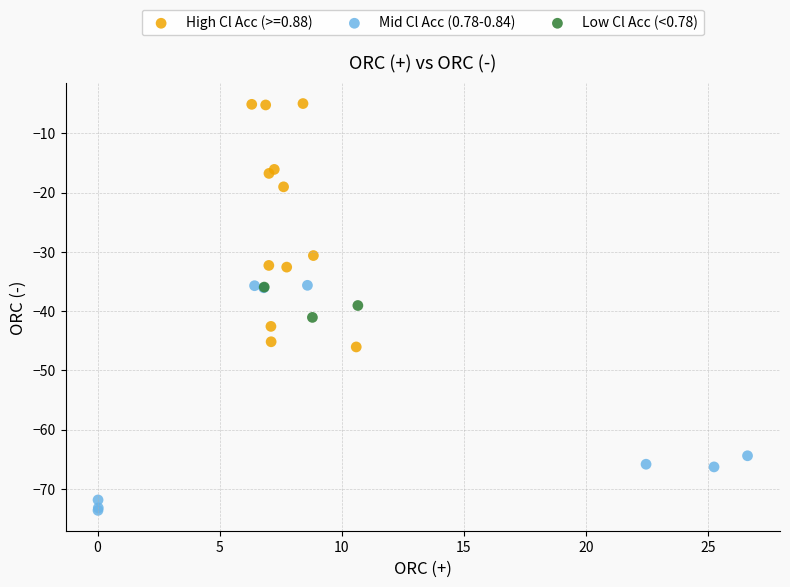

Which series reaches the maximum Y coordinate?

High Cl Acc (>=0.88)